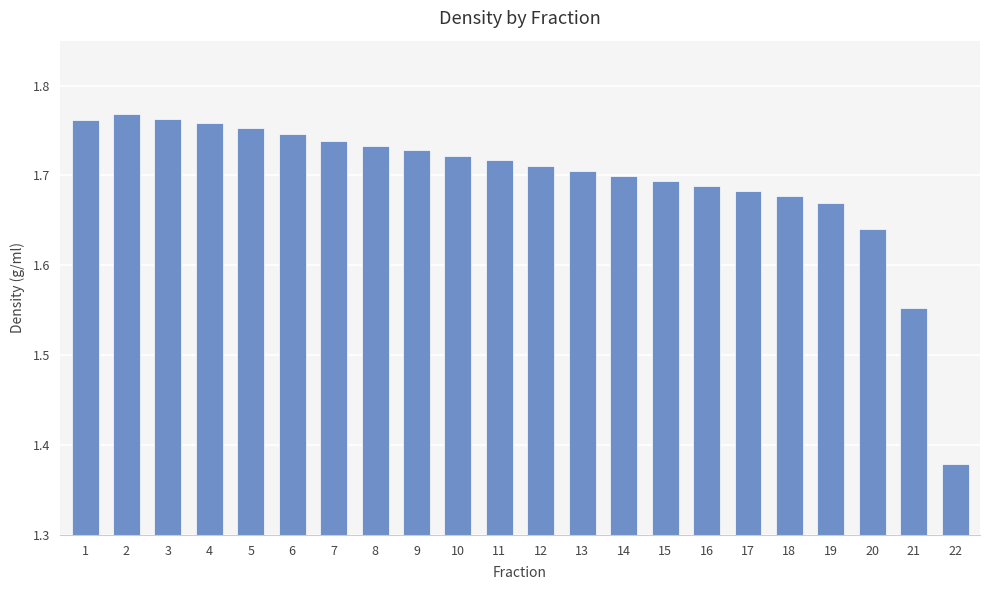

What is the difference between the second highest and minimum values?

0.4